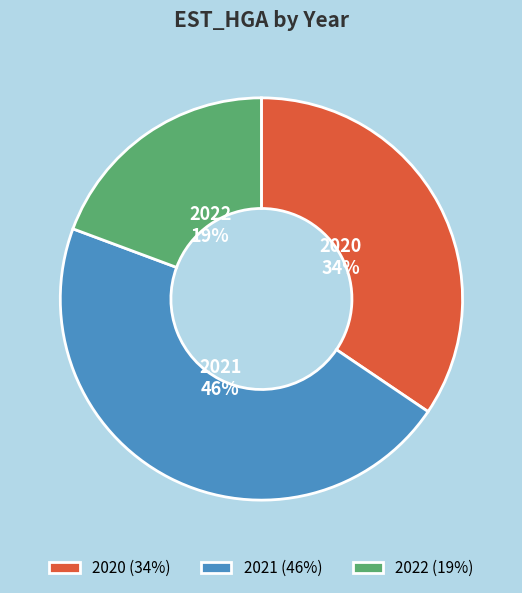

Combined, do 2020 and 2021 account for over 50%?

Yes